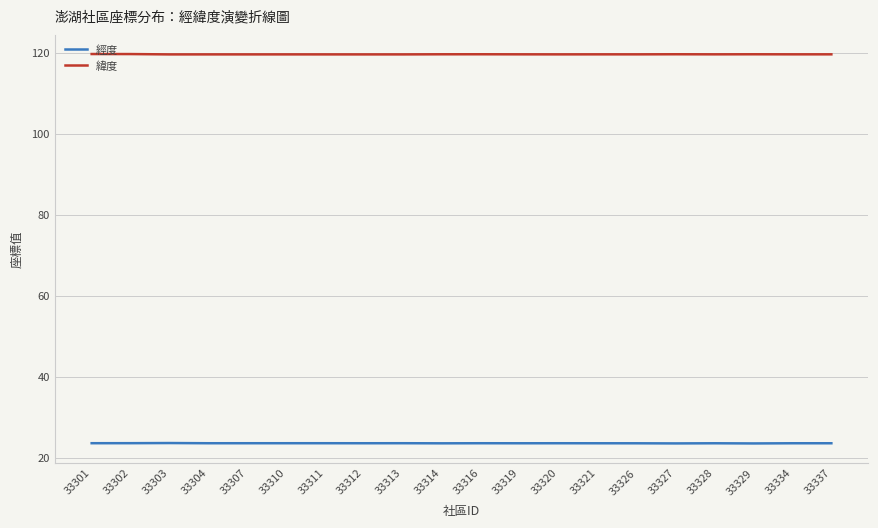

What is the average value of the 經度 series?

23.6